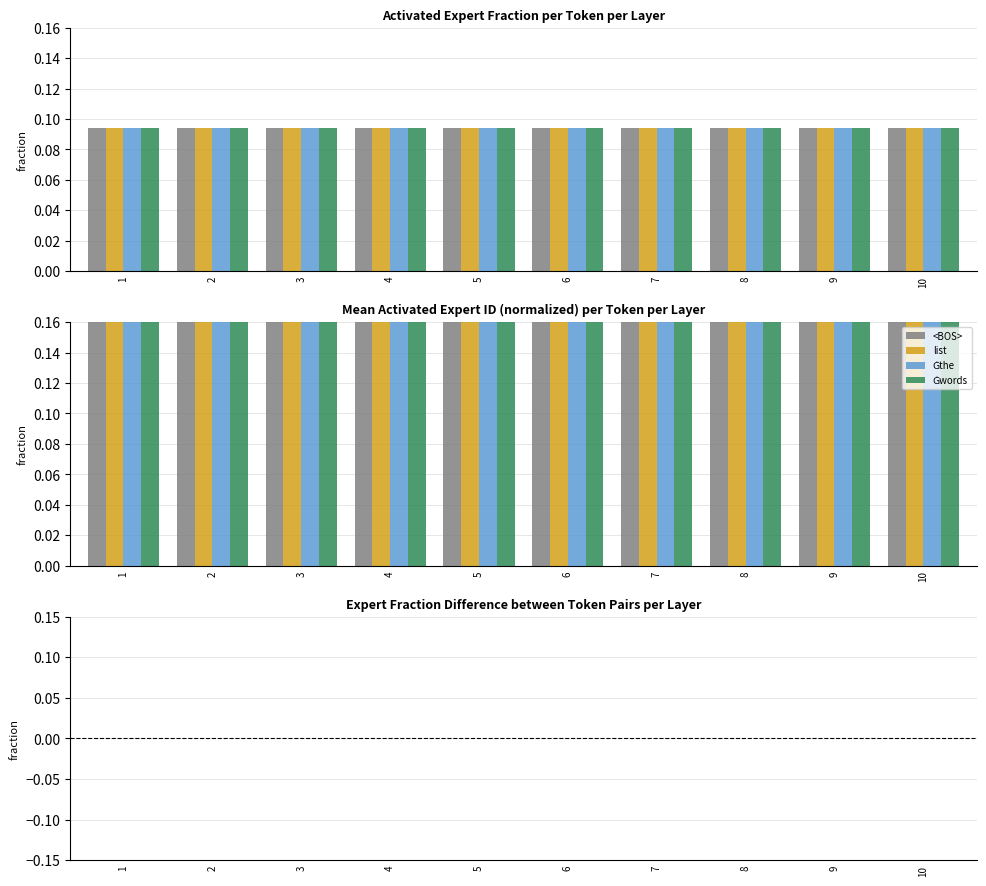

Is it true that Ġwords equals 0.1 at 6?

False